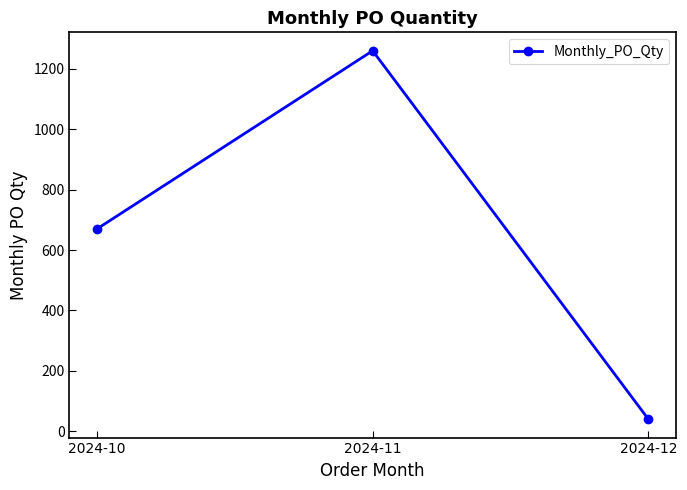

What is the greatest value displayed?

1260